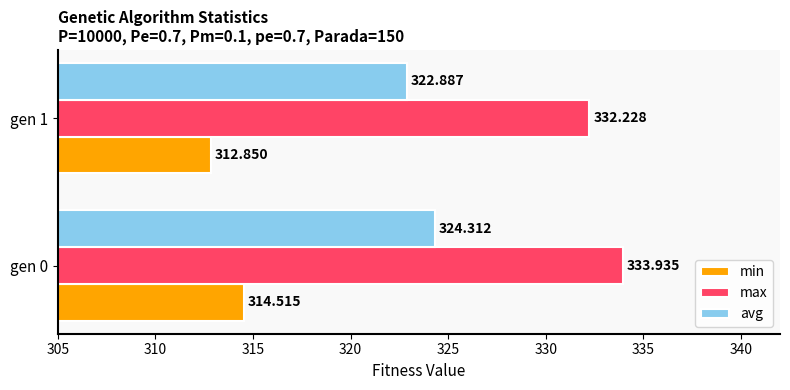

What are all the series names shown in the legend?

min, max, avg